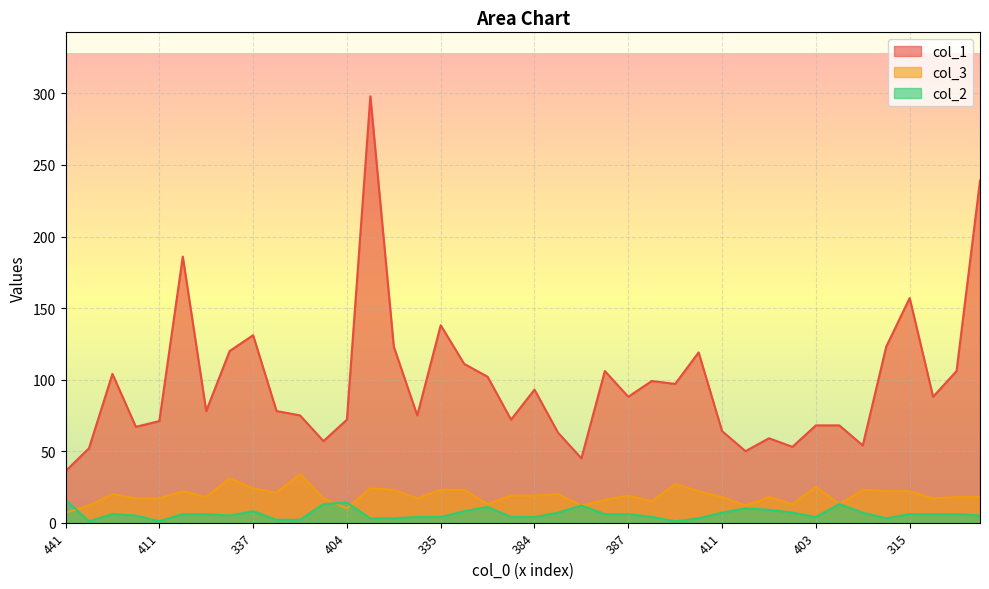

Which series has the largest range (max minus min)?

col_1